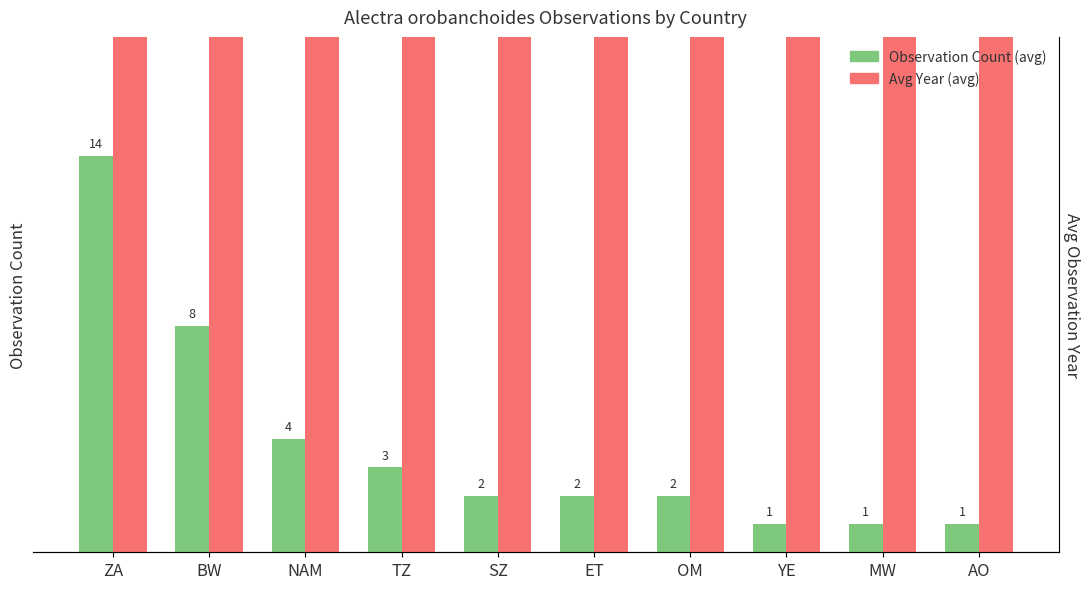

At which category is the sum across all series the highest?

ZA